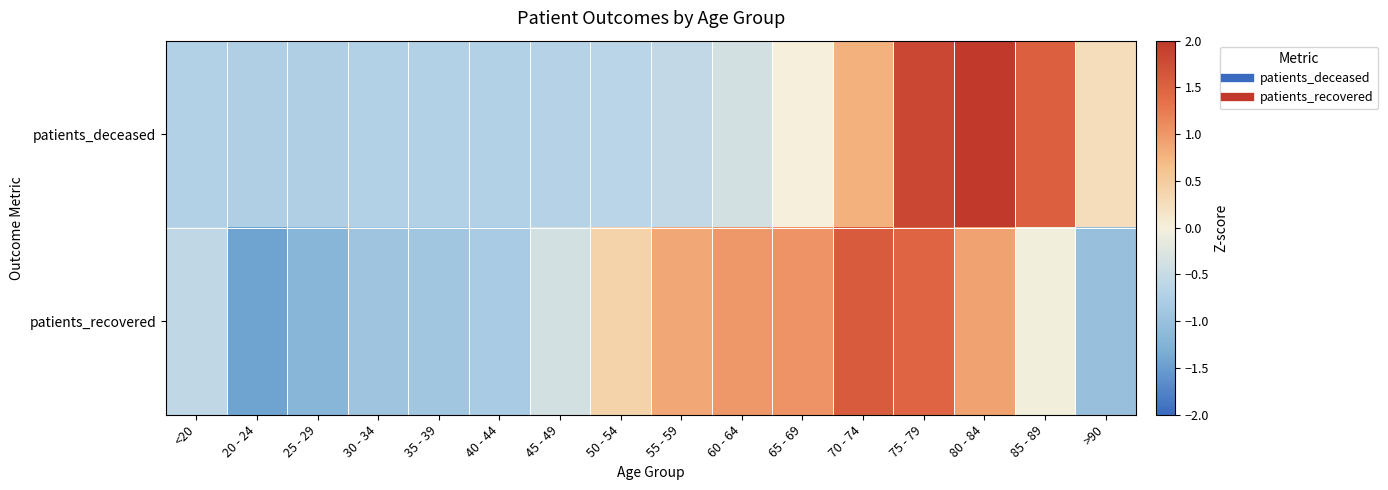

At 65 - 69, list the series in order from smallest to largest.

patients_deceased, patients_recovered